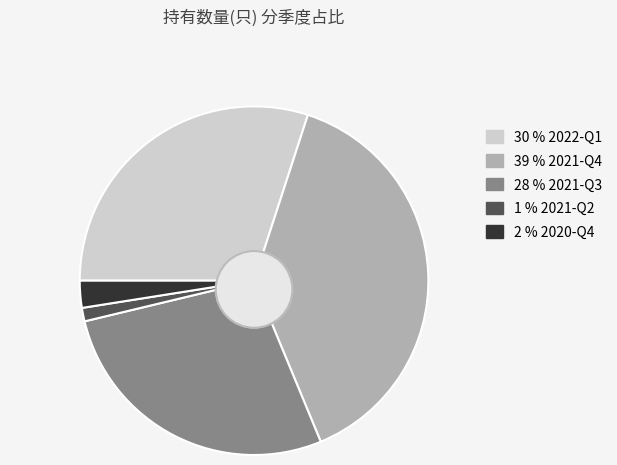

Rank the categories by value from lowest to highest.

2021-Q2, 2020-Q4, 2021-Q3, 2022-Q1, 2021-Q4